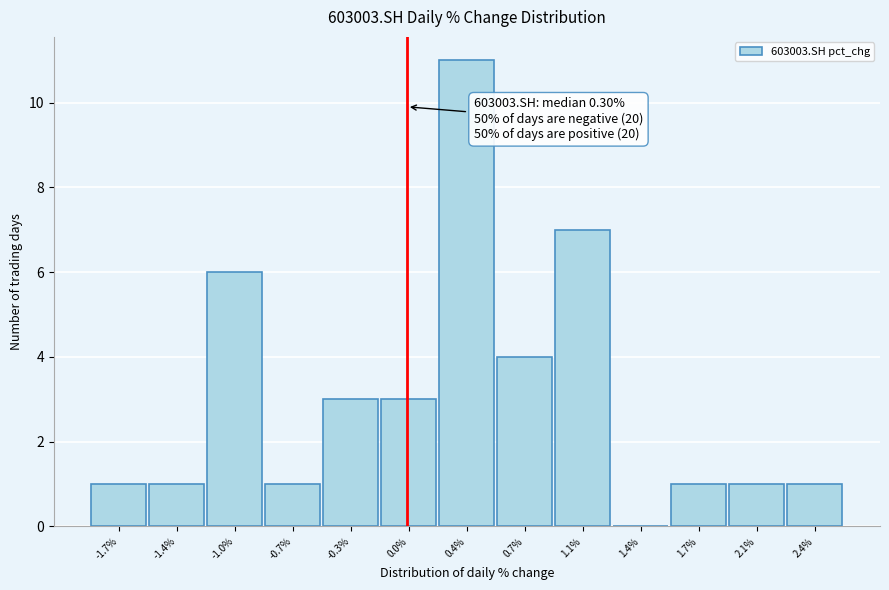

Reading left to right, transcribe all the data shown in this chart.

-1.7%=1	-1.4%=1	-1.0%=6	-0.7%=1	-0.3%=3	0.0%=3	0.4%=11	0.7%=4	1.1%=7	1.4%=0	1.7%=1	2.1%=1	2.4%=1